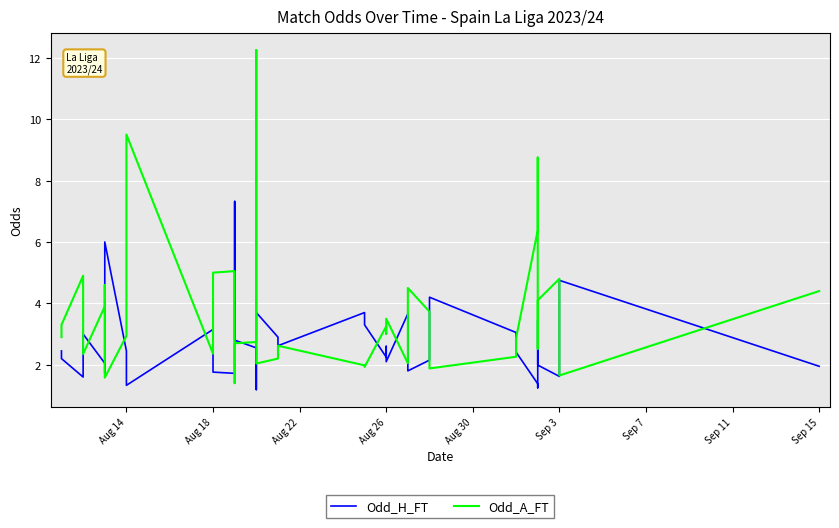

What is the sum of all Odd_A_FT values?

146.9